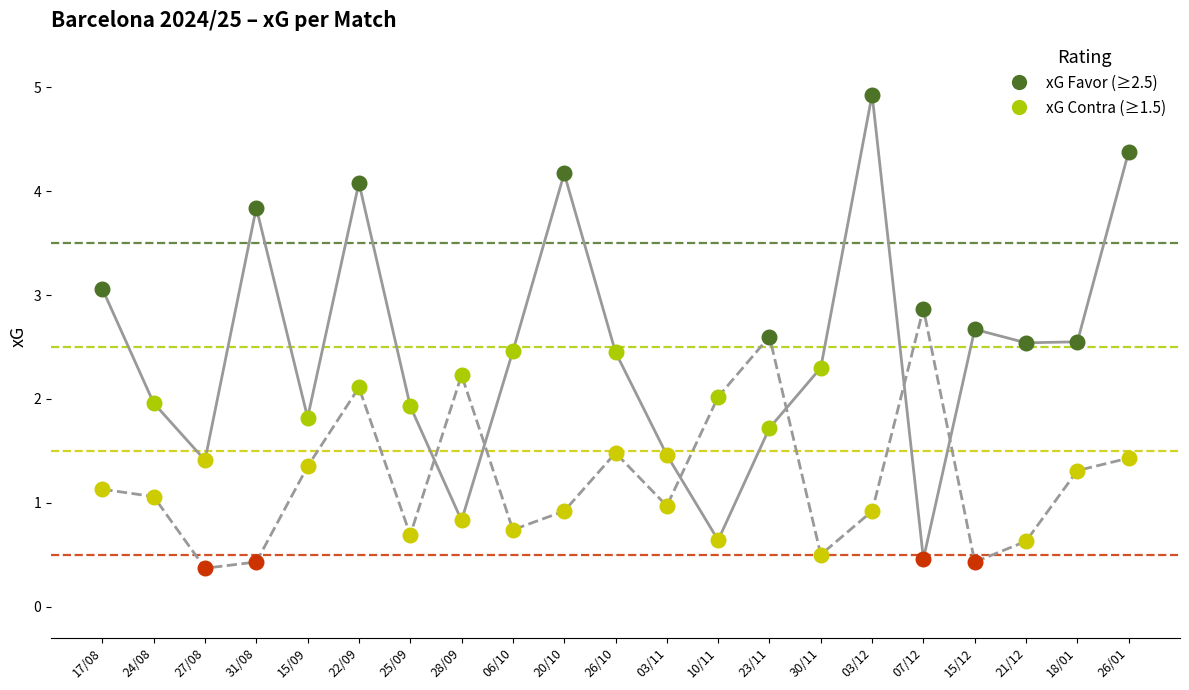

Which series contains the highest Y value?

xG Favor